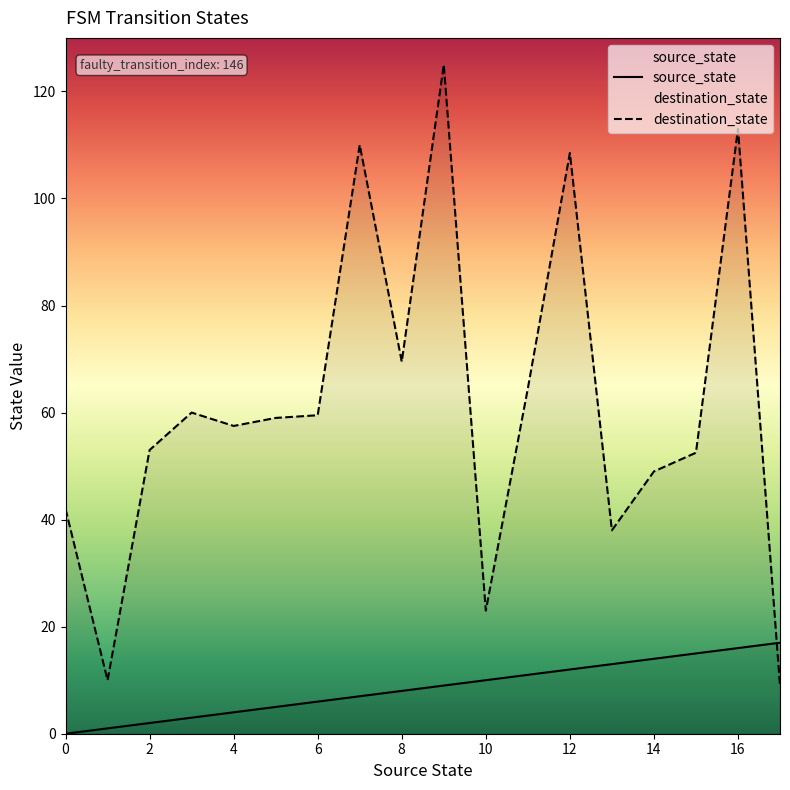

Which series ends up on top after the final intersection of source_state and destination_state?

source_state